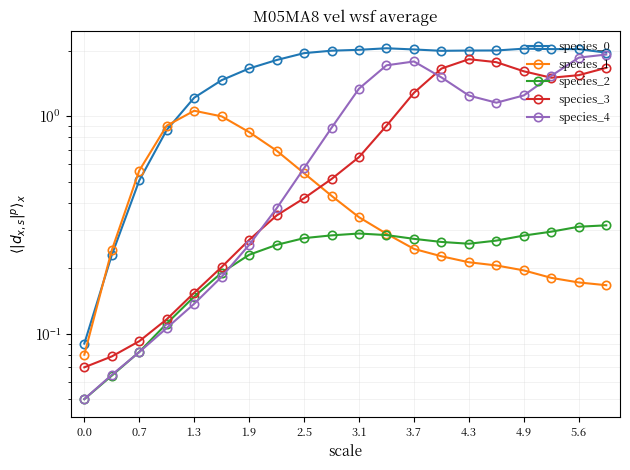

What are all the series names shown in the legend?

species_0, species_1, species_2, species_3, species_4